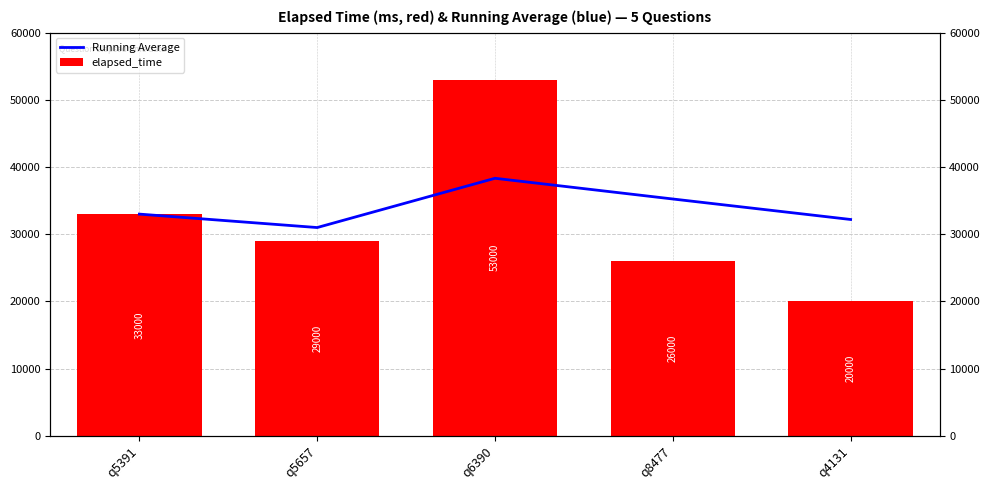

What is the label of the 4th bar from the right?

q5657